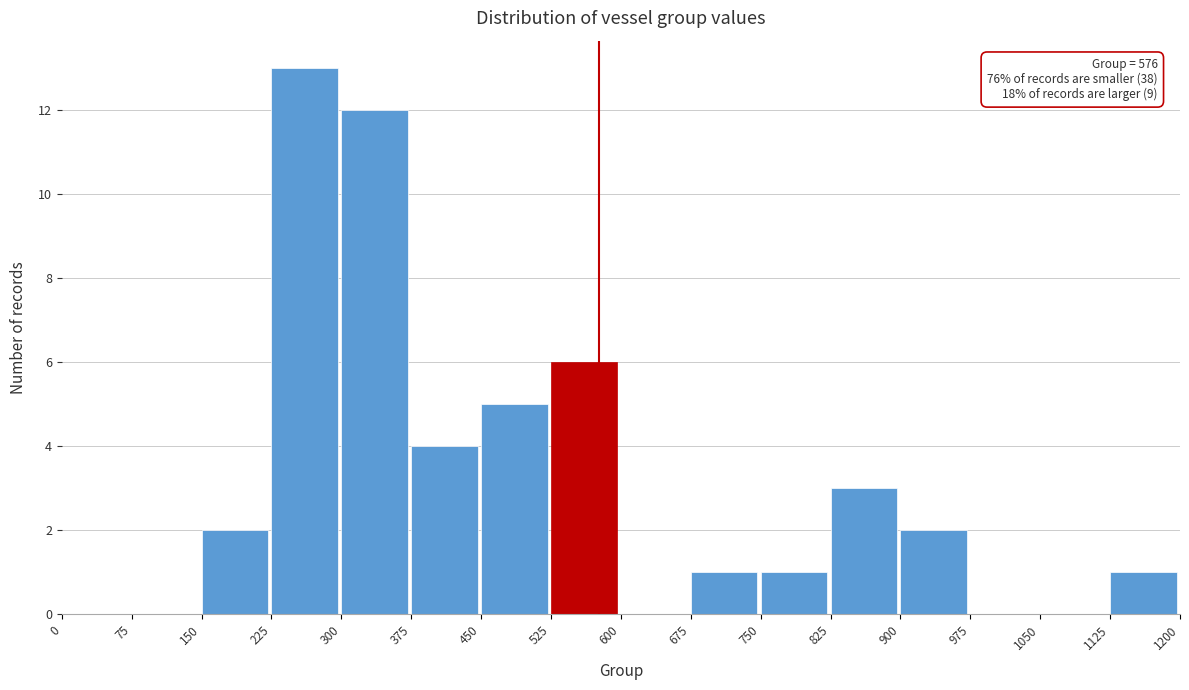

Over which range of the x-axis is the bar tallest?

225 to 300